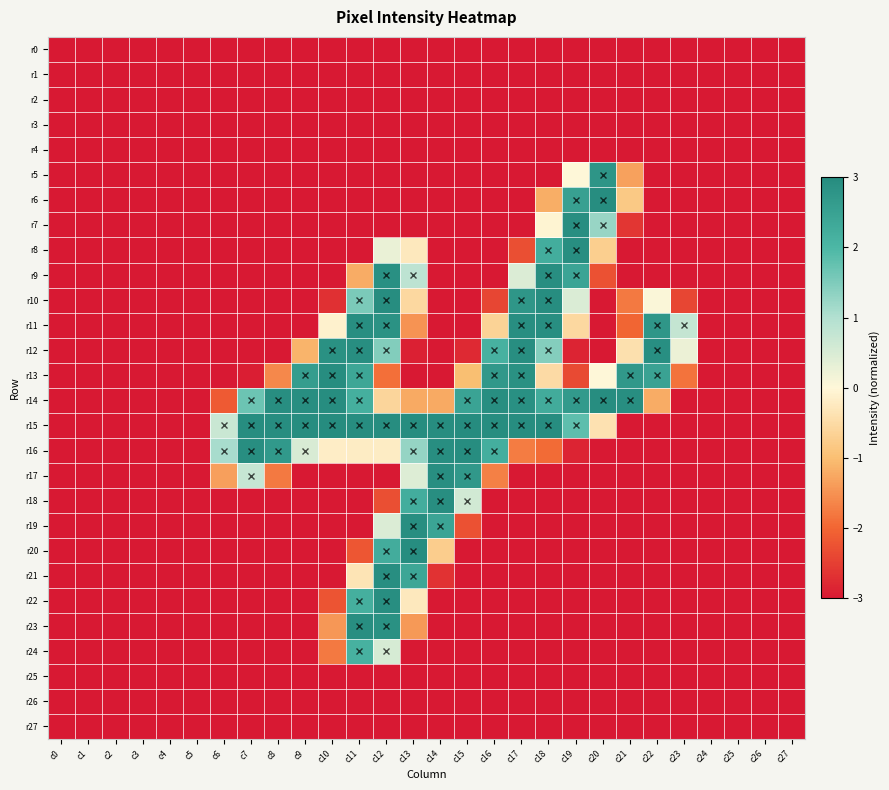

Reading right to left, transcribe all the data shown in this chart.

r0: c27=-3.0	c26=-3.0	c25=-3.0	c24=-3.0	c23=-3.0	c22=-3.0	c21=-3.0	c20=-3.0	c19=-3.0	c18=-3.0	c17=-3.0	c16=-3.0	c15=-3.0	c14=-3.0	c13=-3.0	c12=-3.0	c11=-3.0	c10=-3.0	c9=-3.0	c8=-3.0	c7=-3.0	c6=-3.0	c5=-3.0	c4=-3.0	c3=-3.0	c2=-3.0	c1=-3.0	c0=-3.0
r1: c27=-3.0	c26=-3.0	c25=-3.0	c24=-3.0	c23=-3.0	c22=-3.0	c21=-3.0	c20=-3.0	c19=-3.0	c18=-3.0	c17=-3.0	c16=-3.0	c15=-3.0	c14=-3.0	c13=-3.0	c12=-3.0	c11=-3.0	c10=-3.0	c9=-3.0	c8=-3.0	c7=-3.0	c6=-3.0	c5=-3.0	c4=-3.0	c3=-3.0	c2=-3.0	c1=-3.0	c0=-3.0
r2: c27=-3.0	c26=-3.0	c25=-3.0	c24=-3.0	c23=-3.0	c22=-3.0	c21=-3.0	c20=-3.0	c19=-3.0	c18=-3.0	c17=-3.0	c16=-3.0	c15=-3.0	c14=-3.0	c13=-3.0	c12=-3.0	c11=-3.0	c10=-3.0	c9=-3.0	c8=-3.0	c7=-3.0	c6=-3.0	c5=-3.0	c4=-3.0	c3=-3.0	c2=-3.0	c1=-3.0	c0=-3.0
r3: c27=-3.0	c26=-3.0	c25=-3.0	c24=-3.0	c23=-3.0	c22=-3.0	c21=-3.0	c20=-3.0	c19=-3.0	c18=-3.0	c17=-3.0	c16=-3.0	c15=-3.0	c14=-3.0	c13=-3.0	c12=-3.0	c11=-3.0	c10=-3.0	c9=-3.0	c8=-3.0	c7=-3.0	c6=-3.0	c5=-3.0	c4=-3.0	c3=-3.0	c2=-3.0	c1=-3.0	c0=-3.0
r4: c27=-3.0	c26=-3.0	c25=-3.0	c24=-3.0	c23=-3.0	c22=-3.0	c21=-3.0	c20=-3.0	c19=-3.0	c18=-3.0	c17=-3.0	c16=-3.0	c15=-3.0	c14=-3.0	c13=-3.0	c12=-3.0	c11=-3.0	c10=-3.0	c9=-3.0	c8=-3.0	c7=-3.0	c6=-3.0	c5=-3.0	c4=-3.0	c3=-3.0	c2=-3.0	c1=-3.0	c0=-3.0
r5: c27=-3.0	c26=-3.0	c25=-3.0	c24=-3.0	c23=-3.0	c22=-3.0	c21=-1.3	c20=2.8	c19=0.0	c18=-3.0	c17=-3.0	c16=-3.0	c15=-3.0	c14=-3.0	c13=-3.0	c12=-3.0	c11=-3.0	c10=-3.0	c9=-3.0	c8=-3.0	c7=-3.0	c6=-3.0	c5=-3.0	c4=-3.0	c3=-3.0	c2=-3.0	c1=-3.0	c0=-3.0
r6: c27=-3.0	c26=-3.0	c25=-3.0	c24=-3.0	c23=-3.0	c22=-3.0	c21=-0.8	c20=3.0	c19=2.5	c18=-1.2	c17=-3.0	c16=-3.0	c15=-3.0	c14=-3.0	c13=-3.0	c12=-3.0	c11=-3.0	c10=-3.0	c9=-3.0	c8=-3.0	c7=-3.0	c6=-3.0	c5=-3.0	c4=-3.0	c3=-3.0	c2=-3.0	c1=-3.0	c0=-3.0
r7: c27=-3.0	c26=-3.0	c25=-3.0	c24=-3.0	c23=-3.0	c22=-3.0	c21=-2.6	c20=1.3	c19=3.0	c18=-0.1	c17=-3.0	c16=-3.0	c15=-3.0	c14=-3.0	c13=-3.0	c12=-3.0	c11=-3.0	c10=-3.0	c9=-3.0	c8=-3.0	c7=-3.0	c6=-3.0	c5=-3.0	c4=-3.0	c3=-3.0	c2=-3.0	c1=-3.0	c0=-3.0
r8: c27=-3.0	c26=-3.0	c25=-3.0	c24=-3.0	c23=-3.0	c22=-3.0	c21=-3.0	c20=-0.7	c19=3.0	c18=2.2	c17=-2.3	c16=-3.0	c15=-3.0	c14=-3.0	c13=-0.3	c12=0.3	c11=-3.0	c10=-3.0	c9=-3.0	c8=-3.0	c7=-3.0	c6=-3.0	c5=-3.0	c4=-3.0	c3=-3.0	c2=-3.0	c1=-3.0	c0=-3.0
r9: c27=-3.0	c26=-3.0	c25=-3.0	c24=-3.0	c23=-3.0	c22=-3.0	c21=-3.0	c20=-2.3	c19=2.4	c18=3.0	c17=0.5	c16=-3.0	c15=-3.0	c14=-3.0	c13=0.9	c12=2.9	c11=-1.2	c10=-3.0	c9=-3.0	c8=-3.0	c7=-3.0	c6=-3.0	c5=-3.0	c4=-3.0	c3=-3.0	c2=-3.0	c1=-3.0	c0=-3.0
r10: c27=-3.0	c26=-3.0	c25=-3.0	c24=-3.0	c23=-2.4	c22=0.1	c21=-1.8	c20=-3.0	c19=0.5	c18=3.0	c17=2.8	c16=-2.4	c15=-3.0	c14=-3.0	c13=-0.6	c12=3.0	c11=1.5	c10=-2.7	c9=-3.0	c8=-3.0	c7=-3.0	c6=-3.0	c5=-3.0	c4=-3.0	c3=-3.0	c2=-3.0	c1=-3.0	c0=-3.0
r11: c27=-3.0	c26=-3.0	c25=-3.0	c24=-3.0	c23=0.8	c22=2.8	c21=-2.0	c20=-3.0	c19=-0.6	c18=3.0	c17=3.0	c16=-0.6	c15=-3.0	c14=-3.0	c13=-1.5	c12=2.9	c11=3.0	c10=-0.1	c9=-3.0	c8=-3.0	c7=-3.0	c6=-3.0	c5=-3.0	c4=-3.0	c3=-3.0	c2=-3.0	c1=-3.0	c0=-3.0
r12: c27=-3.0	c26=-3.0	c25=-3.0	c24=-3.0	c23=0.2	c22=2.9	c21=-0.4	c20=-3.0	c19=-2.9	c18=1.4	c17=3.0	c16=2.1	c15=-2.8	c14=-3.0	c13=-2.9	c12=1.5	c11=3.0	c10=2.9	c9=-1.1	c8=-3.0	c7=-3.0	c6=-3.0	c5=-3.0	c4=-3.0	c3=-3.0	c2=-3.0	c1=-3.0	c0=-3.0
r13: c27=-3.0	c26=-3.0	c25=-3.0	c24=-3.0	c23=-1.8	c22=2.5	c21=2.7	c20=0.0	c19=-2.4	c18=-0.5	c17=2.9	c16=2.7	c15=-1.0	c14=-3.0	c13=-3.0	c12=-1.9	c11=2.4	c10=3.0	c9=2.6	c8=-1.6	c7=-2.9	c6=-3.0	c5=-3.0	c4=-3.0	c3=-3.0	c2=-3.0	c1=-3.0	c0=-3.0
r14: c27=-3.0	c26=-3.0	c25=-3.0	c24=-3.0	c23=-3.0	c22=-1.2	c21=3.0	c20=3.0	c19=2.7	c18=2.3	c17=2.9	c16=3.0	c15=2.5	c14=-1.2	c13=-1.2	c12=-0.6	c11=2.2	c10=3.0	c9=3.0	c8=3.0	c7=1.7	c6=-2.2	c5=-3.0	c4=-3.0	c3=-3.0	c2=-3.0	c1=-3.0	c0=-3.0
r15: c27=-3.0	c26=-3.0	c25=-3.0	c24=-3.0	c23=-3.0	c22=-3.0	c21=-3.0	c20=-0.4	c19=1.8	c18=3.0	c17=3.0	c16=3.0	c15=3.0	c14=3.0	c13=3.0	c12=3.0	c11=3.0	c10=3.0	c9=3.0	c8=3.0	c7=3.0	c6=0.7	c5=-3.0	c4=-3.0	c3=-3.0	c2=-3.0	c1=-3.0	c0=-3.0
r16: c27=-3.0	c26=-3.0	c25=-3.0	c24=-3.0	c23=-3.0	c22=-3.0	c21=-3.0	c20=-3.0	c19=-2.9	c18=-1.9	c17=-1.8	c16=2.2	c15=3.0	c14=3.0	c13=1.3	c12=-0.2	c11=-0.2	c10=-0.2	c9=0.5	c8=2.7	c7=3.0	c6=1.1	c5=-3.0	c4=-3.0	c3=-3.0	c2=-3.0	c1=-3.0	c0=-3.0
r17: c27=-3.0	c26=-3.0	c25=-3.0	c24=-3.0	c23=-3.0	c22=-3.0	c21=-3.0	c20=-3.0	c19=-3.0	c18=-3.0	c17=-3.0	c16=-1.7	c15=2.7	c14=3.0	c13=0.4	c12=-3.0	c11=-3.0	c10=-3.0	c9=-3.0	c8=-1.8	c7=0.7	c6=-1.4	c5=-3.0	c4=-3.0	c3=-3.0	c2=-3.0	c1=-3.0	c0=-3.0
r18: c27=-3.0	c26=-3.0	c25=-3.0	c24=-3.0	c23=-3.0	c22=-3.0	c21=-3.0	c20=-3.0	c19=-3.0	c18=-3.0	c17=-3.0	c16=-3.0	c15=0.6	c14=3.0	c13=2.2	c12=-2.3	c11=-3.0	c10=-3.0	c9=-3.0	c8=-3.0	c7=-3.0	c6=-3.0	c5=-3.0	c4=-3.0	c3=-3.0	c2=-3.0	c1=-3.0	c0=-3.0
r19: c27=-3.0	c26=-3.0	c25=-3.0	c24=-3.0	c23=-3.0	c22=-3.0	c21=-3.0	c20=-3.0	c19=-3.0	c18=-3.0	c17=-3.0	c16=-3.0	c15=-2.3	c14=2.4	c13=3.0	c12=0.5	c11=-3.0	c10=-3.0	c9=-3.0	c8=-3.0	c7=-3.0	c6=-3.0	c5=-3.0	c4=-3.0	c3=-3.0	c2=-3.0	c1=-3.0	c0=-3.0
r20: c27=-3.0	c26=-3.0	c25=-3.0	c24=-3.0	c23=-3.0	c22=-3.0	c21=-3.0	c20=-3.0	c19=-3.0	c18=-3.0	c17=-3.0	c16=-3.0	c15=-3.0	c14=-0.7	c13=3.0	c12=2.2	c11=-2.2	c10=-3.0	c9=-3.0	c8=-3.0	c7=-3.0	c6=-3.0	c5=-3.0	c4=-3.0	c3=-3.0	c2=-3.0	c1=-3.0	c0=-3.0
r21: c27=-3.0	c26=-3.0	c25=-3.0	c24=-3.0	c23=-3.0	c22=-3.0	c21=-3.0	c20=-3.0	c19=-3.0	c18=-3.0	c17=-3.0	c16=-3.0	c15=-3.0	c14=-2.7	c13=2.4	c12=3.0	c11=-0.3	c10=-3.0	c9=-3.0	c8=-3.0	c7=-3.0	c6=-3.0	c5=-3.0	c4=-3.0	c3=-3.0	c2=-3.0	c1=-3.0	c0=-3.0
r22: c27=-3.0	c26=-3.0	c25=-3.0	c24=-3.0	c23=-3.0	c22=-3.0	c21=-3.0	c20=-3.0	c19=-3.0	c18=-3.0	c17=-3.0	c16=-3.0	c15=-3.0	c14=-3.0	c13=-0.3	c12=3.0	c11=2.2	c10=-2.2	c9=-3.0	c8=-3.0	c7=-3.0	c6=-3.0	c5=-3.0	c4=-3.0	c3=-3.0	c2=-3.0	c1=-3.0	c0=-3.0
r23: c27=-3.0	c26=-3.0	c25=-3.0	c24=-3.0	c23=-3.0	c22=-3.0	c21=-3.0	c20=-3.0	c19=-3.0	c18=-3.0	c17=-3.0	c16=-3.0	c15=-3.0	c14=-3.0	c13=-1.4	c12=2.9	c11=3.0	c10=-1.4	c9=-3.0	c8=-3.0	c7=-3.0	c6=-3.0	c5=-3.0	c4=-3.0	c3=-3.0	c2=-3.0	c1=-3.0	c0=-3.0
r24: c27=-3.0	c26=-3.0	c25=-3.0	c24=-3.0	c23=-3.0	c22=-3.0	c21=-3.0	c20=-3.0	c19=-3.0	c18=-3.0	c17=-3.0	c16=-3.0	c15=-3.0	c14=-3.0	c13=-3.0	c12=0.5	c11=2.1	c10=-1.8	c9=-3.0	c8=-3.0	c7=-3.0	c6=-3.0	c5=-3.0	c4=-3.0	c3=-3.0	c2=-3.0	c1=-3.0	c0=-3.0
r25: c27=-3.0	c26=-3.0	c25=-3.0	c24=-3.0	c23=-3.0	c22=-3.0	c21=-3.0	c20=-3.0	c19=-3.0	c18=-3.0	c17=-3.0	c16=-3.0	c15=-3.0	c14=-3.0	c13=-3.0	c12=-3.0	c11=-3.0	c10=-3.0	c9=-3.0	c8=-3.0	c7=-3.0	c6=-3.0	c5=-3.0	c4=-3.0	c3=-3.0	c2=-3.0	c1=-3.0	c0=-3.0
r26: c27=-3.0	c26=-3.0	c25=-3.0	c24=-3.0	c23=-3.0	c22=-3.0	c21=-3.0	c20=-3.0	c19=-3.0	c18=-3.0	c17=-3.0	c16=-3.0	c15=-3.0	c14=-3.0	c13=-3.0	c12=-3.0	c11=-3.0	c10=-3.0	c9=-3.0	c8=-3.0	c7=-3.0	c6=-3.0	c5=-3.0	c4=-3.0	c3=-3.0	c2=-3.0	c1=-3.0	c0=-3.0
r27: c27=-3.0	c26=-3.0	c25=-3.0	c24=-3.0	c23=-3.0	c22=-3.0	c21=-3.0	c20=-3.0	c19=-3.0	c18=-3.0	c17=-3.0	c16=-3.0	c15=-3.0	c14=-3.0	c13=-3.0	c12=-3.0	c11=-3.0	c10=-3.0	c9=-3.0	c8=-3.0	c7=-3.0	c6=-3.0	c5=-3.0	c4=-3.0	c3=-3.0	c2=-3.0	c1=-3.0	c0=-3.0